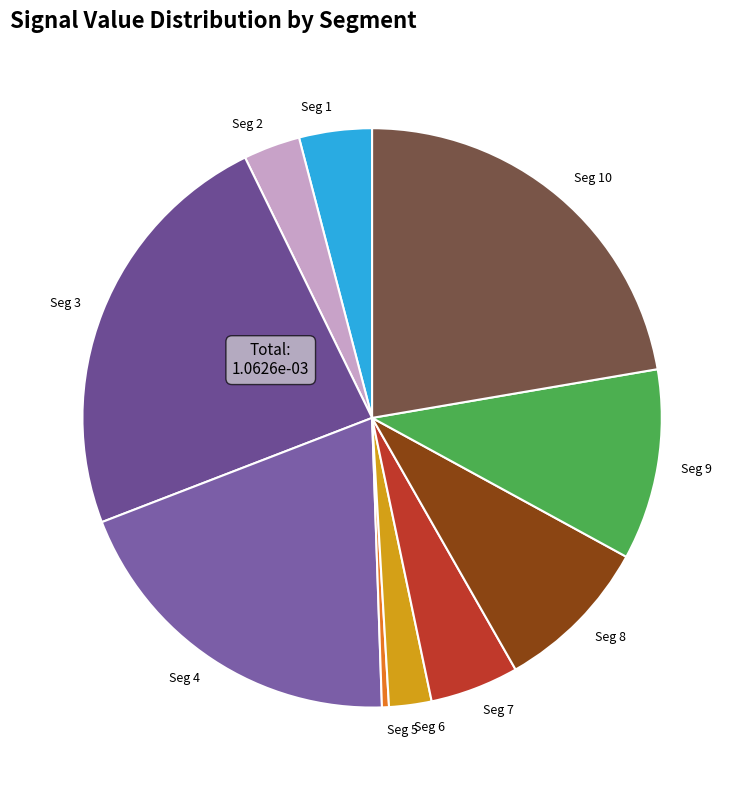

Which slice is the smallest?

signal segment 5